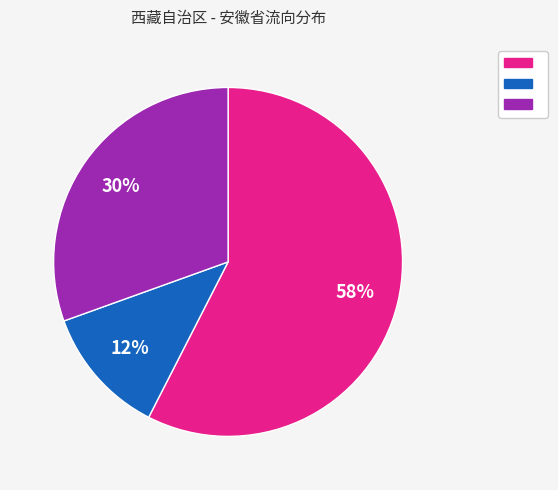

Is there any slice that represents more than half of the pie?

Yes